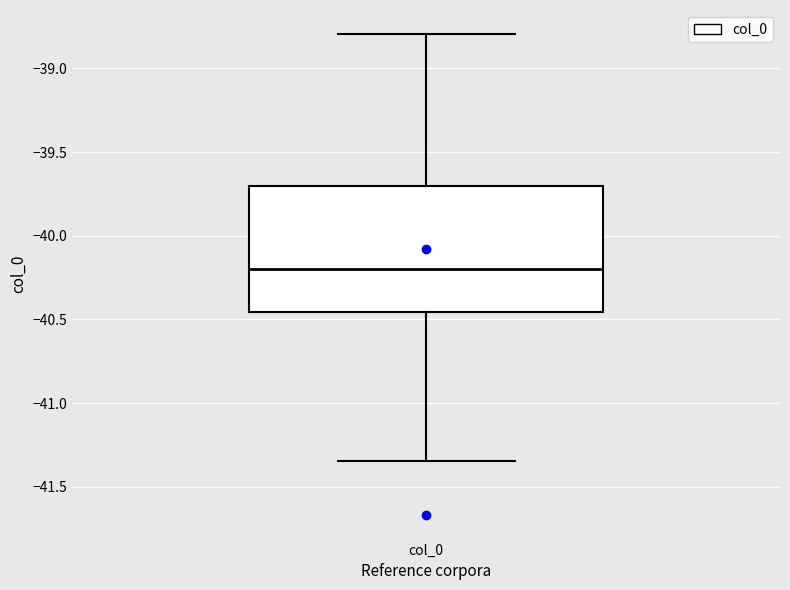

Transcribe this box plot: give where the median line is, the range the box spans, and where the two whiskers end, as read against the y-axis. The values are not printed on the chart, so give them approximately, as read against the axis.

median -40.20, box -40.45 to -39.70, whiskers -41.35 to -38.80